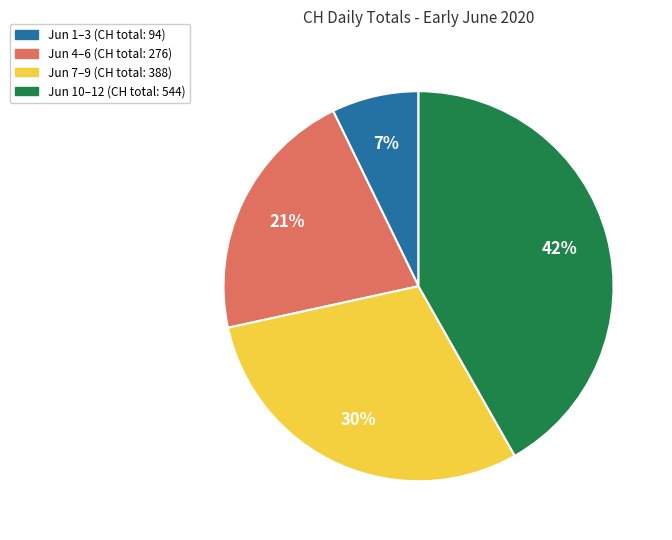

Between Jun 10–12 (CH total: 544) and Jun 4–6 (CH total: 276), which is larger?

Jun 10–12 (CH total: 544)